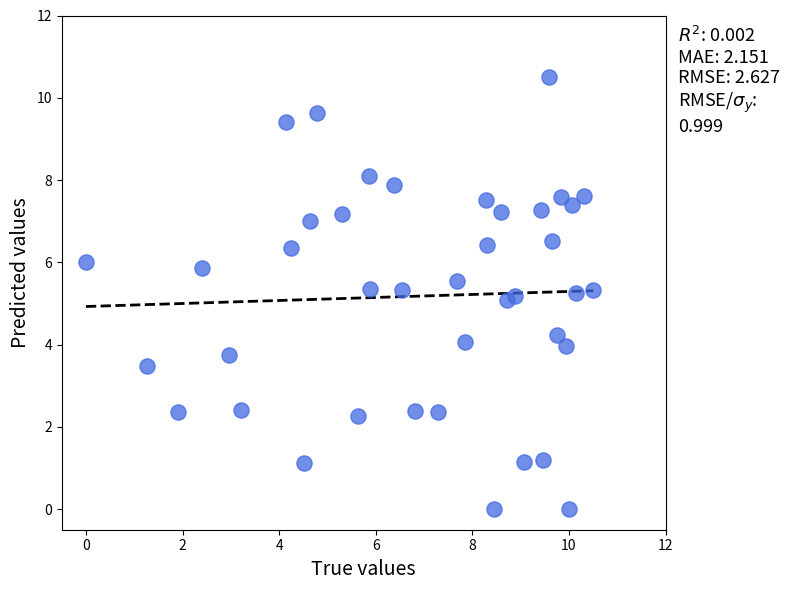

What is the range of X values (max minus min)?

10.5